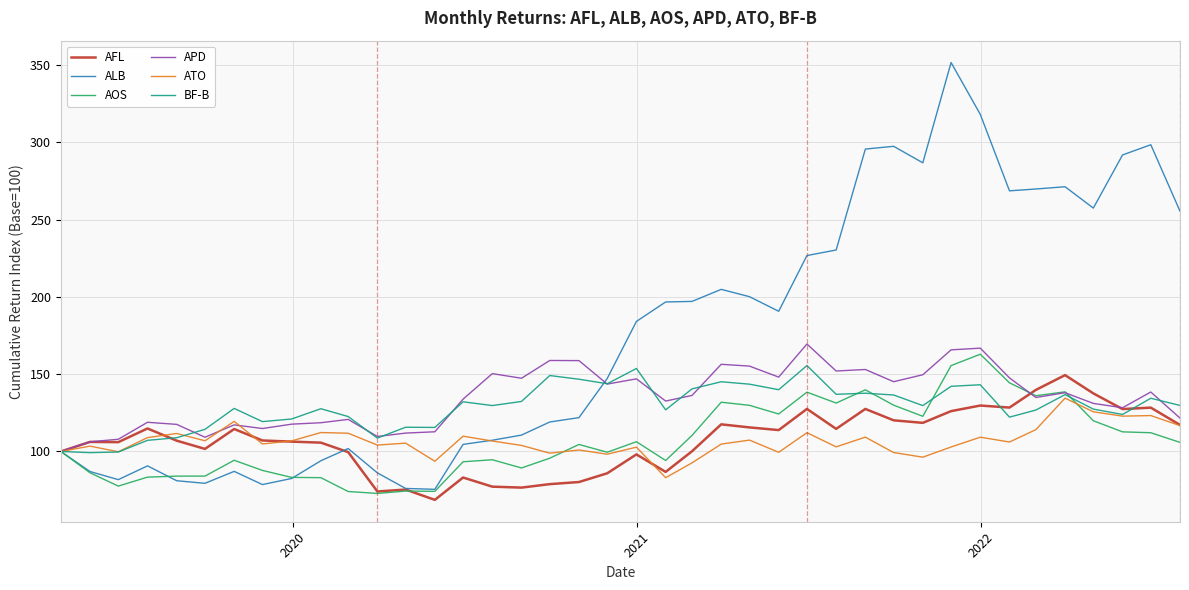

Which series ends up on top after the final intersection of ATO and ALB?

ALB